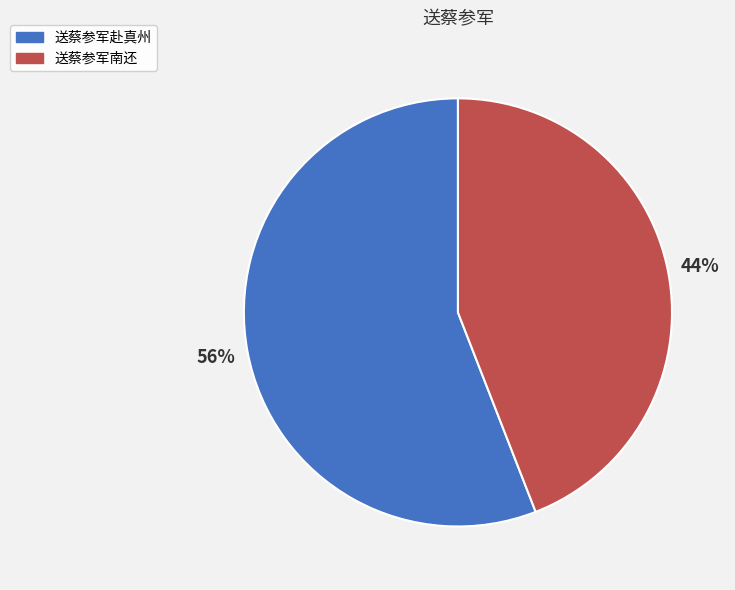

To the nearest percent, what percentage of the pie is 送蔡参军南还?

44%